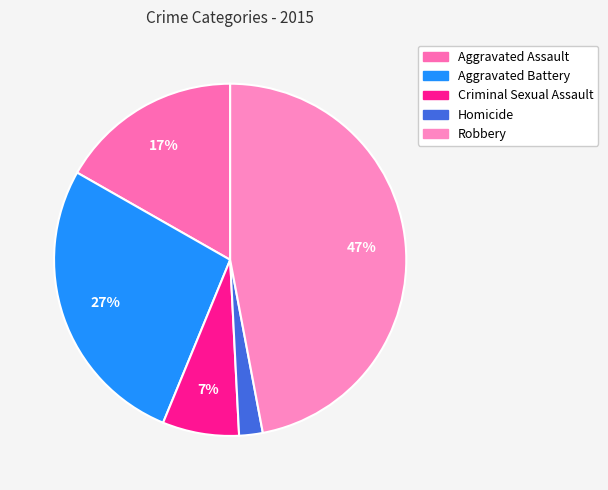

Is there a majority slice in this chart?

No